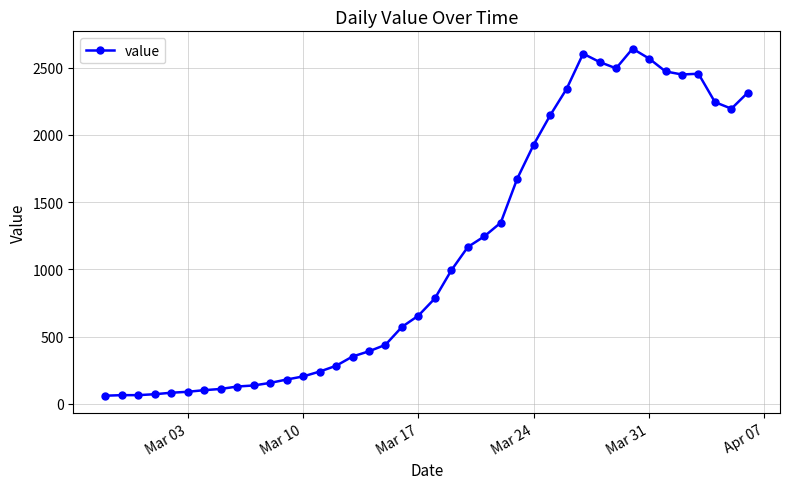

True or false: there are more than 1 points higher than both neighbors.

True